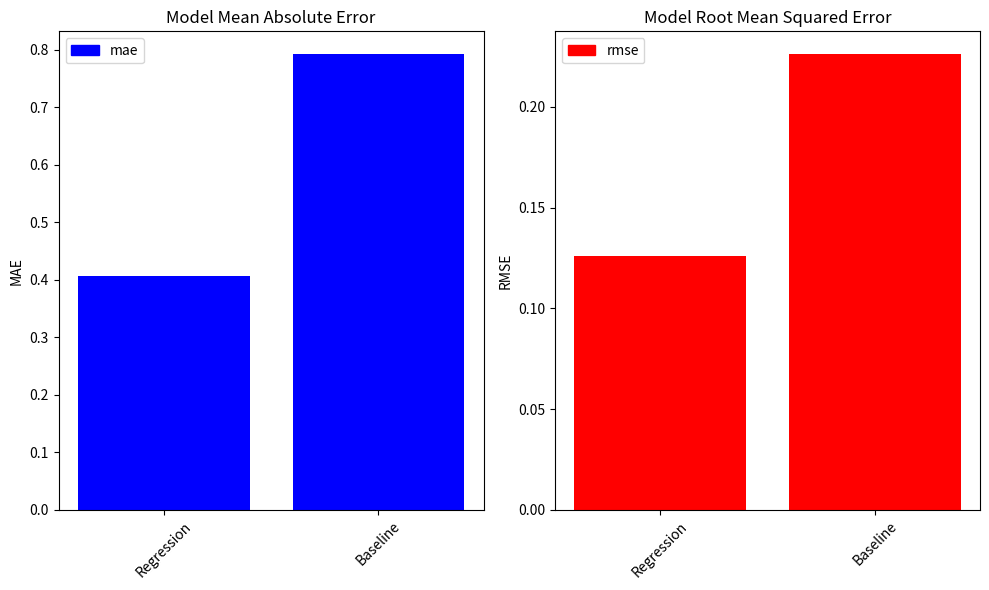

List the labels in order of rmse value, largest first.

Baseline, Regression